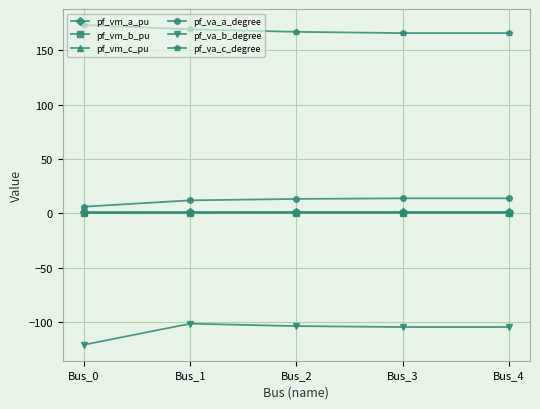

Is the value of pf_vm_c_pu at Bus_1 greater than the value of pf_va_b_degree at Bus_1?

Yes